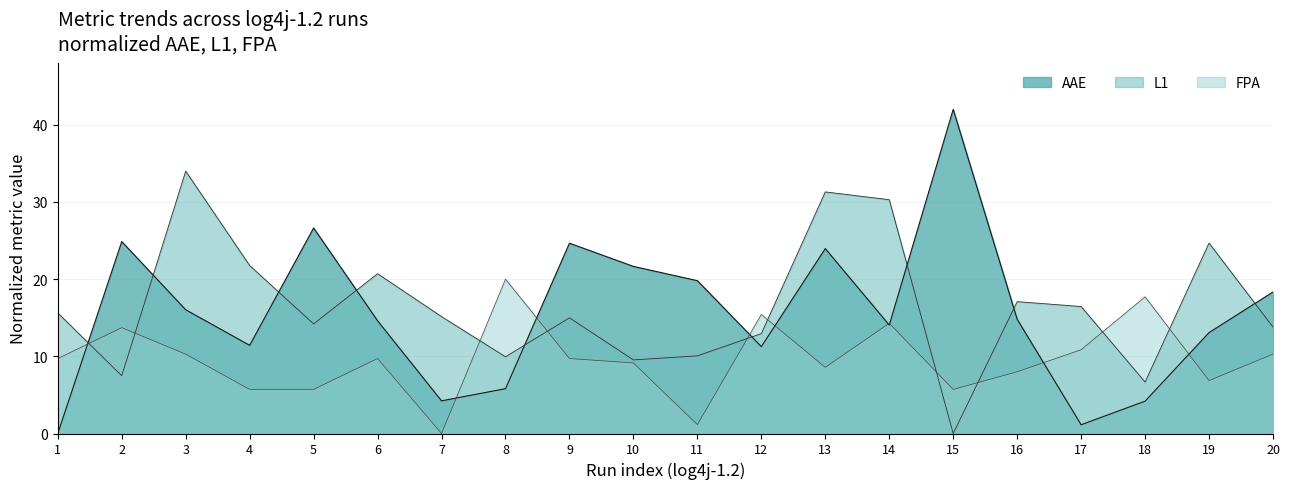

Reading left to right, transcribe all the data shown in this chart.

AAE: 0.0	24.9	16.0	11.4	26.6	14.6	4.2	5.8	24.7	21.7	19.8	11.3	24.0	14.1	42.0	14.8	1.1	4.2	13.1	18.3
L1: 15.6	7.5	34.0	21.8	14.2	20.7	15.2	9.9	15.0	9.5	10.1	12.9	31.3	30.3	0.0	17.1	16.5	6.7	24.7	13.8
FPA: 9.7	13.7	10.3	5.7	5.7	9.7	0.0	20.0	9.7	9.1	1.1	15.4	8.6	14.3	5.7	8.0	10.9	17.7	6.9	10.3